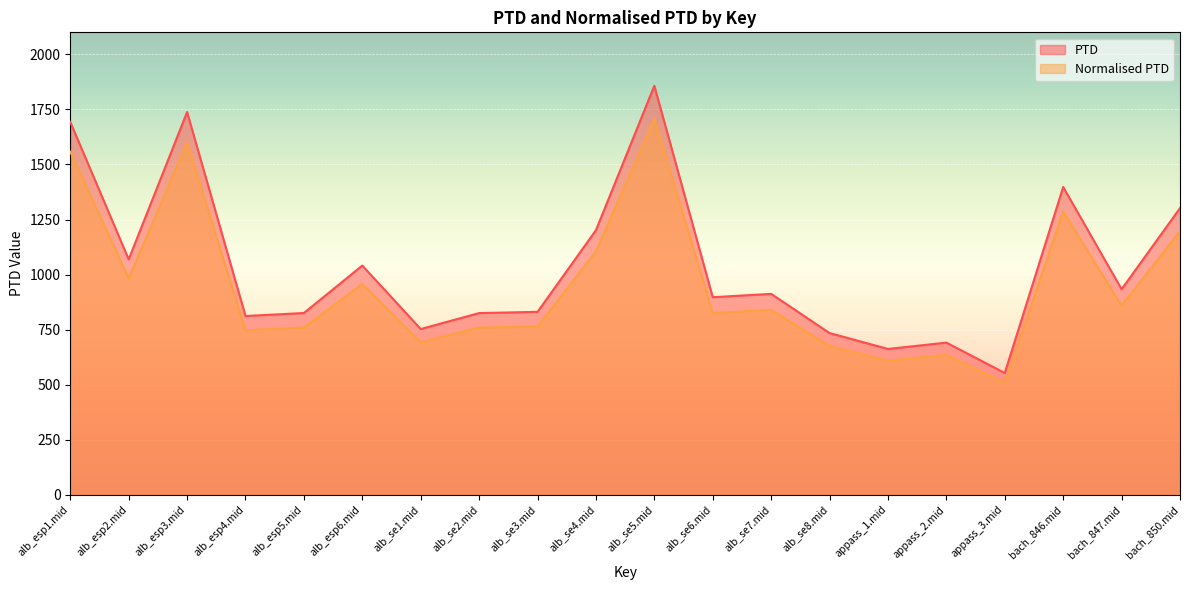

What is the highest value of the Normalised PTD series?

1708.7